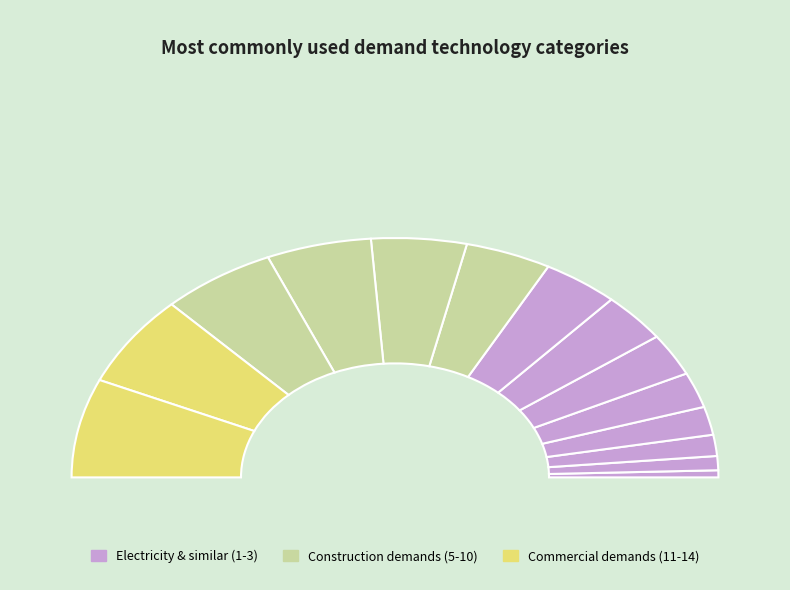

Count the number of slices in the pie.

14